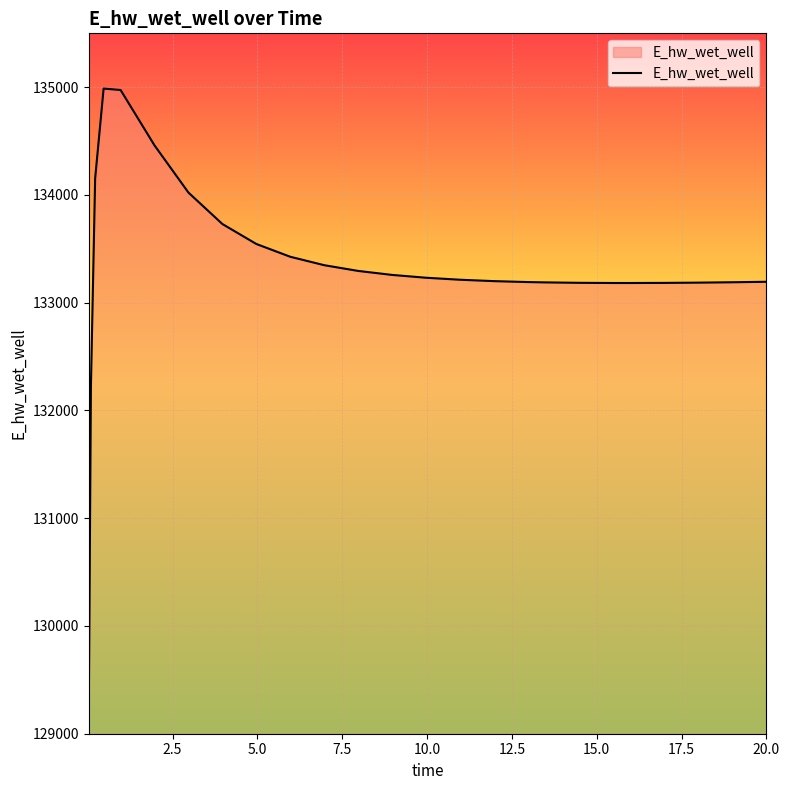

What is the smallest value displayed?

129204.0